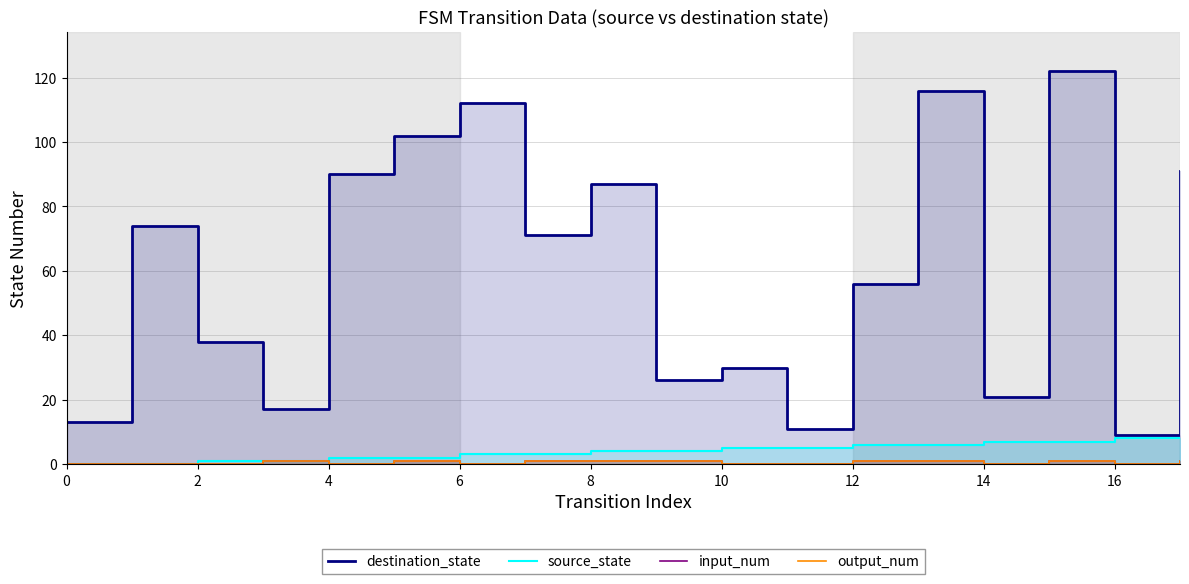

True or false: source_state and destination_state intersect in this chart.

False